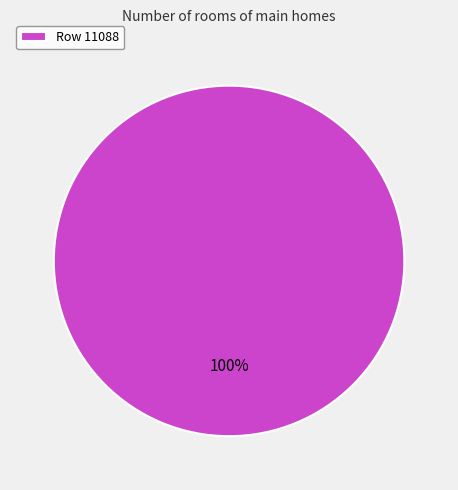

What percentage is the Row 11088 slice, to the nearest percent?

100%